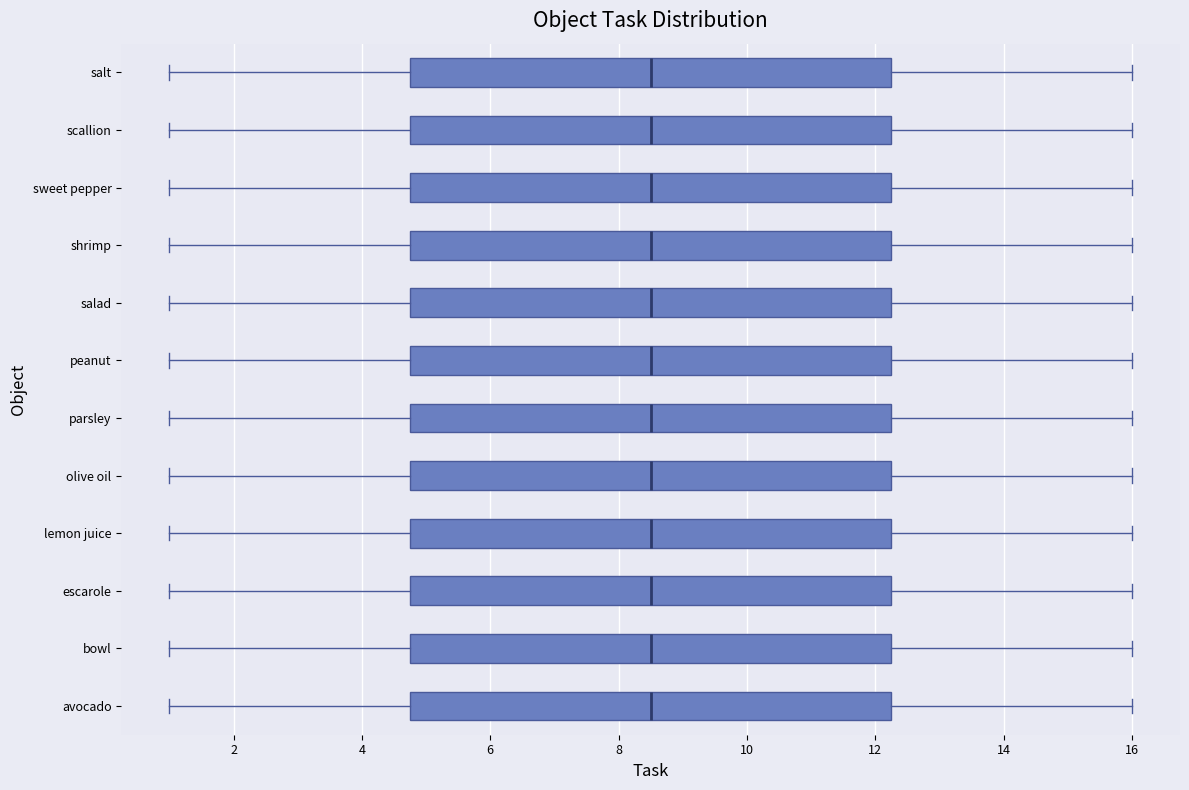

Where is the left edge of the box for salt on the x-axis? The values are not printed on the chart, so give them approximately, as read against the axis.

4.8